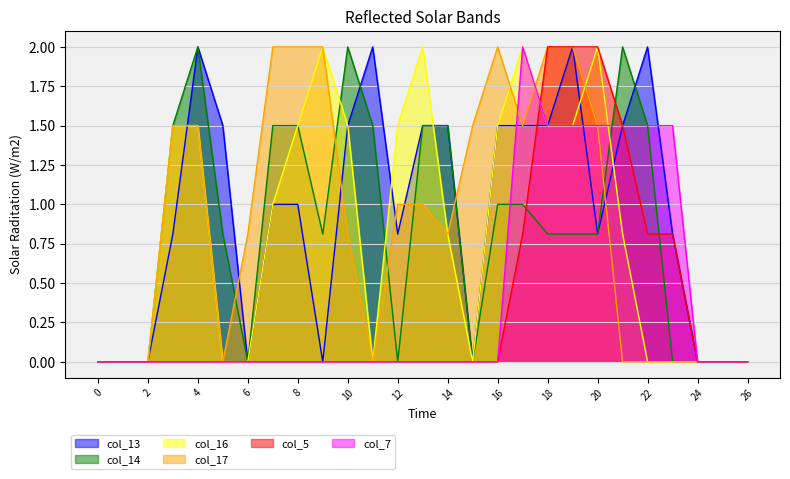

The col_16 series shows 1.5 at 12. True or false?

True